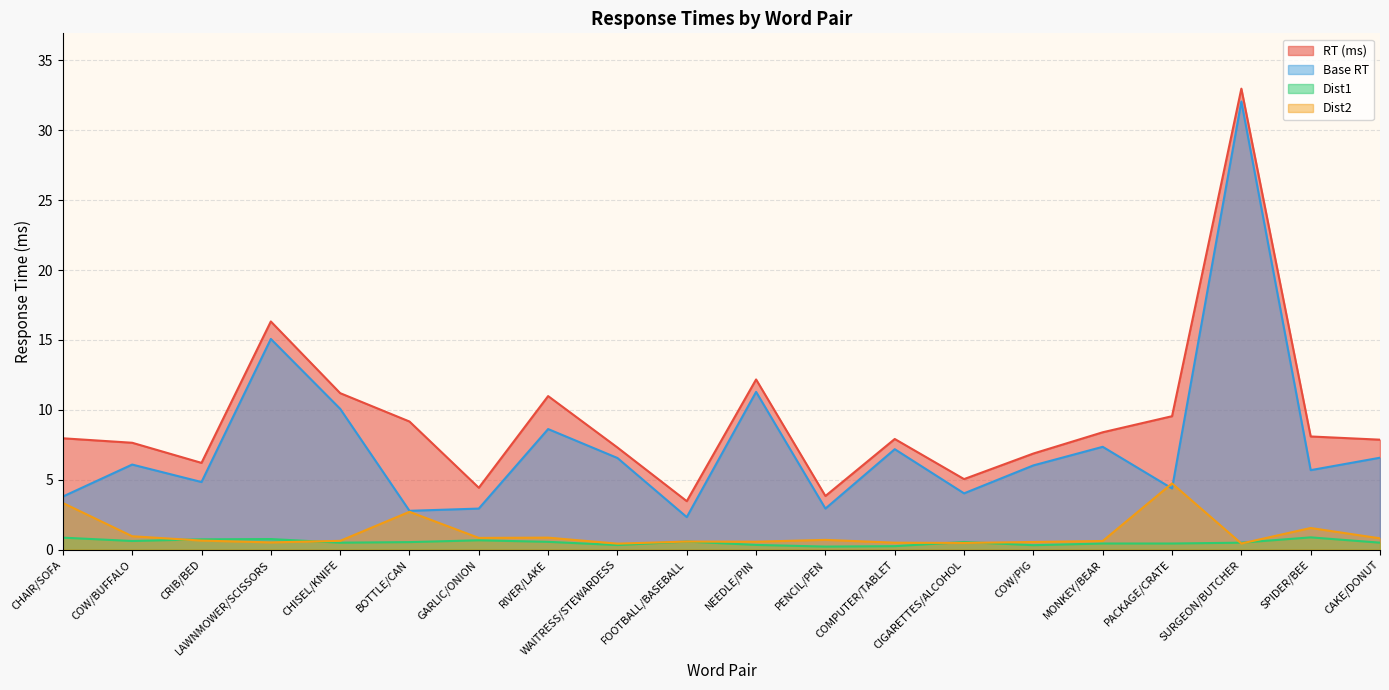

True or false: RT (ms) has a value of 7.3 at WAITRESS/STEWARDESS.

True